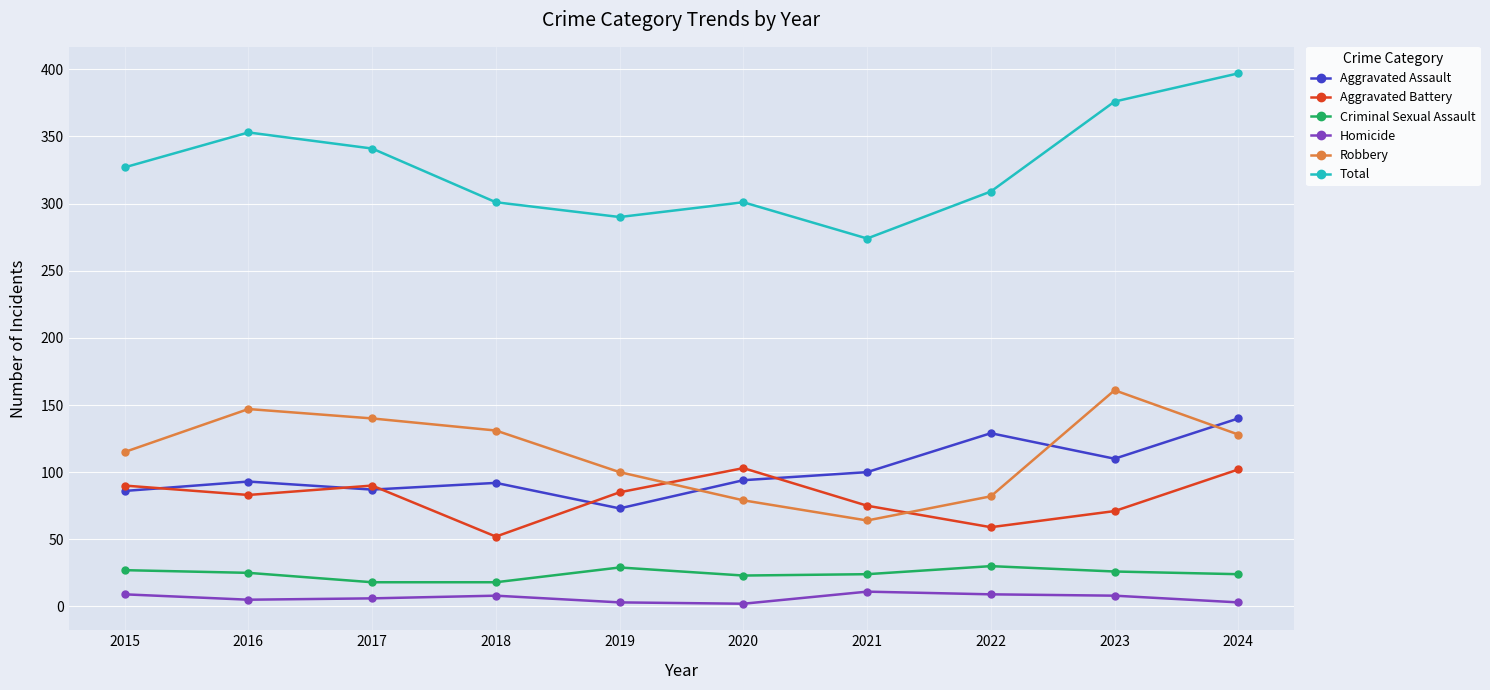

Which series has the largest range (max minus min)?

Total